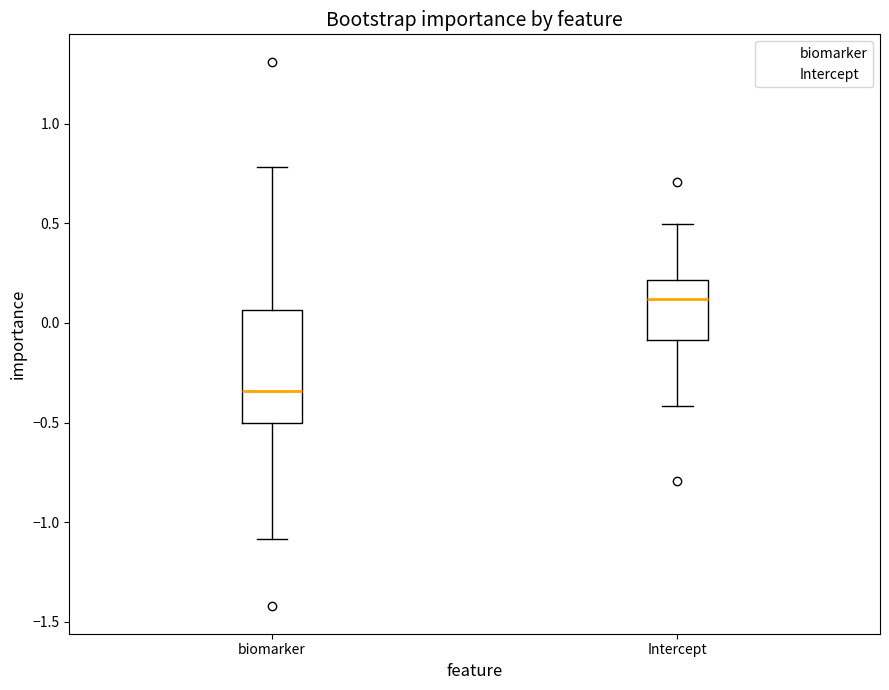

Reading left to right, read every box against the y-axis: the position of its median line, the range the box covers, and the ends of its whiskers. The values are not printed on the chart, so give them approximately, as read against the axis.

biomarker: median -0.35, box -0.50 to 0.05, whiskers -1.10 to 0.80
Intercept: median 0.10, box -0.10 to 0.20, whiskers -0.40 to 0.50